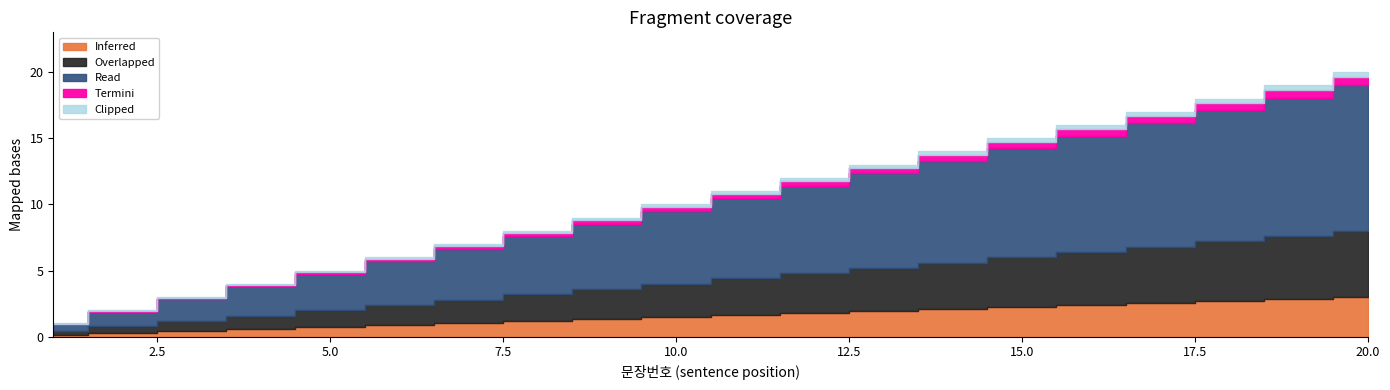

What is the change in value from 3 to 17?

+14